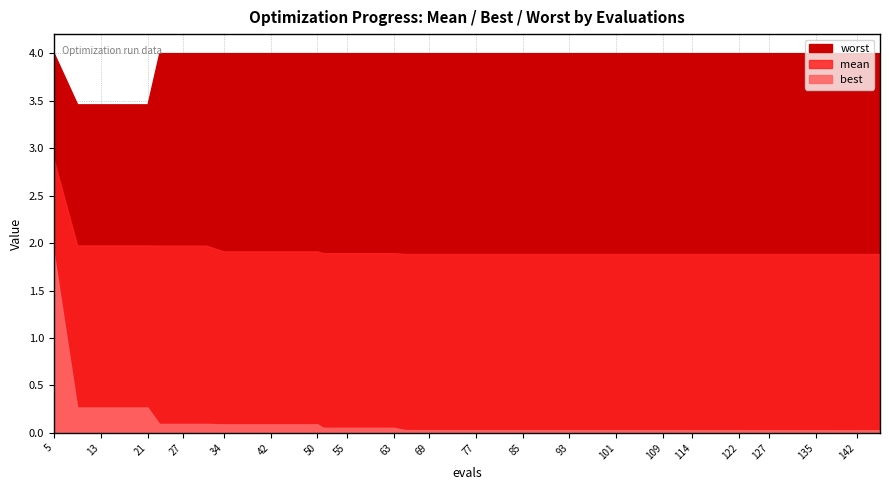

True or false: best has more than 1 points higher than both neighbors.

False